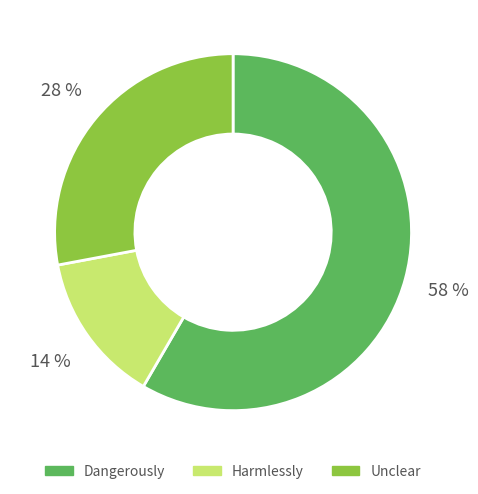

Is it true that Dangerously is 58% of the pie?

True